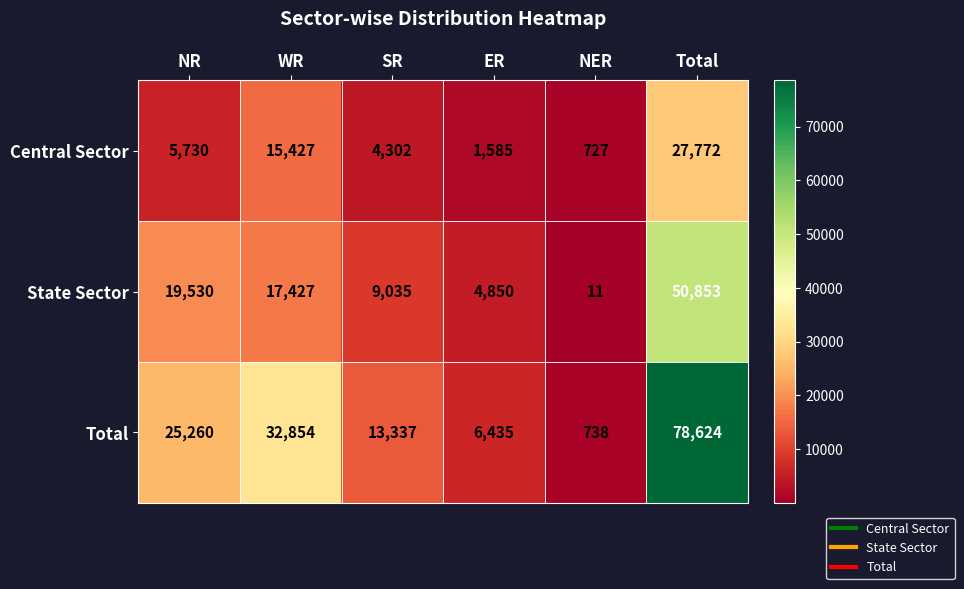

The value of Total at NR is 13230. True or false?

False